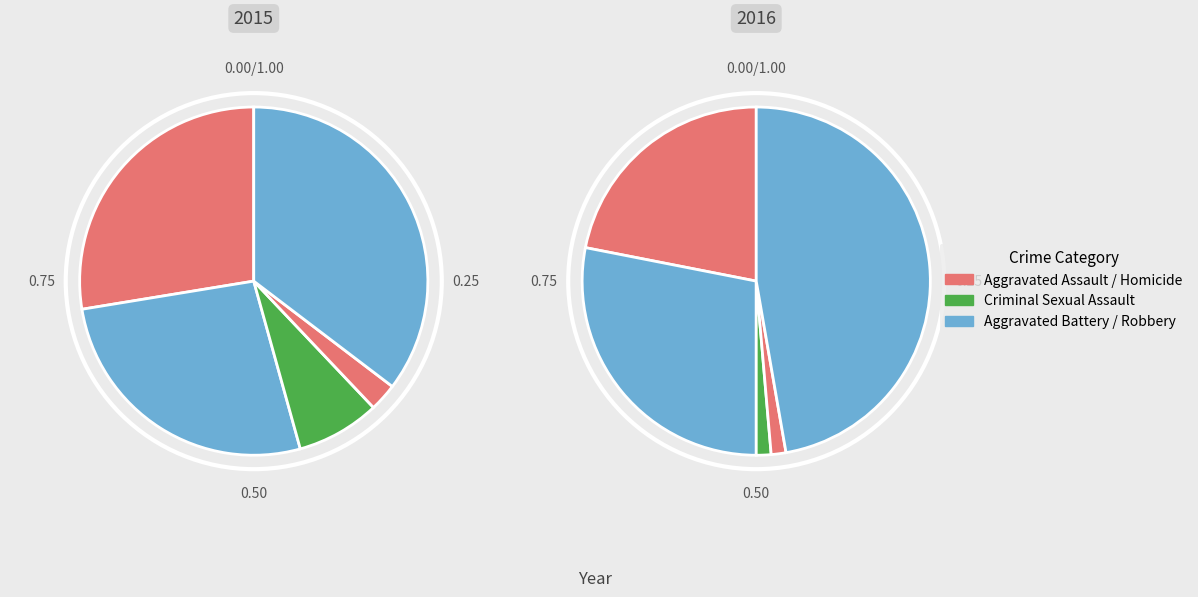

What is the largest slice in the pie chart?

Robbery